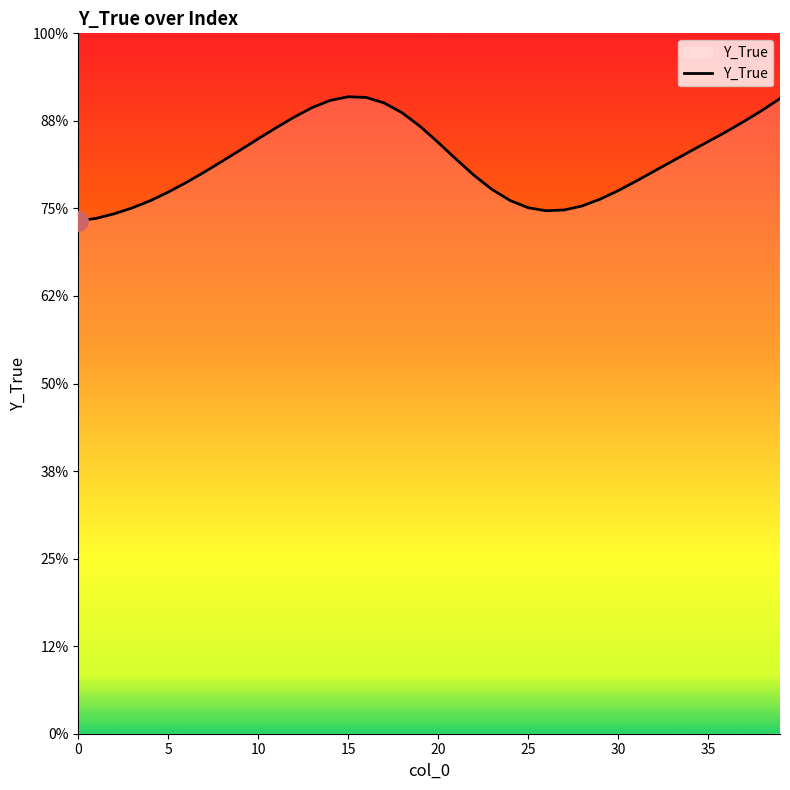

Does the chart display data point markers on the line(s)?

No